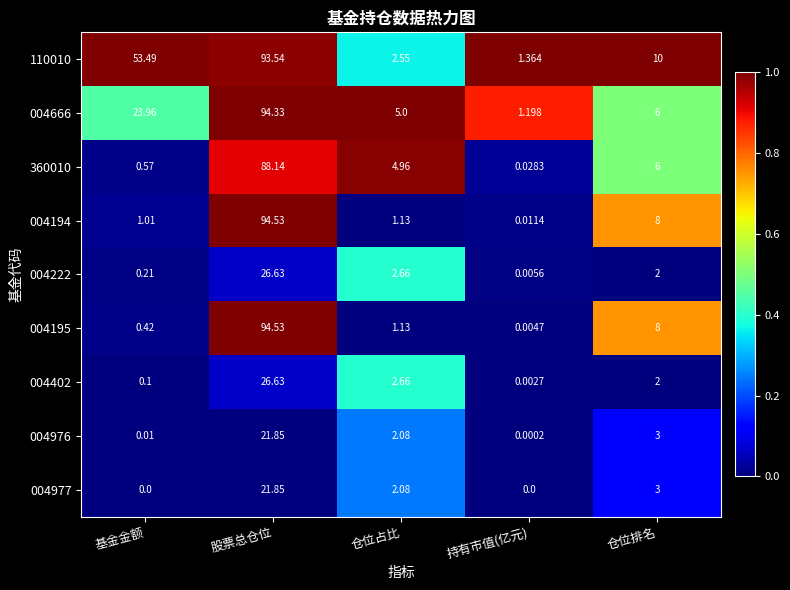

Which category has the highest value in the 004194 series?

股票总仓位